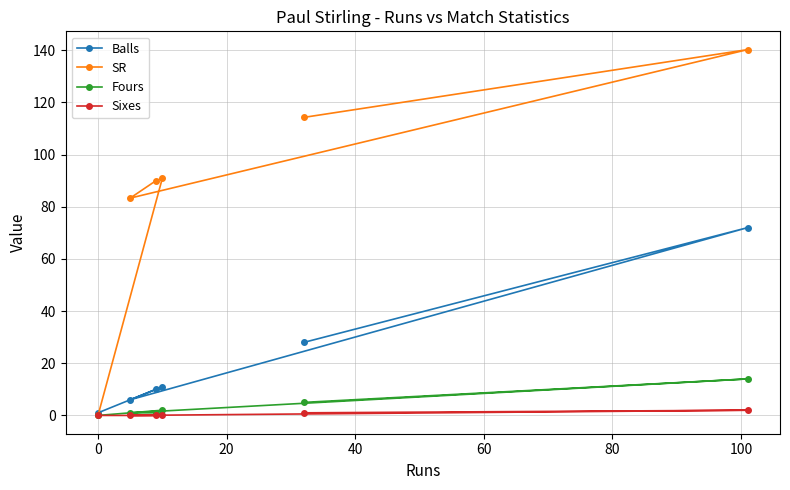

Rank the series by their maximum value, from lowest to highest.

Sixes, Fours, Balls, SR